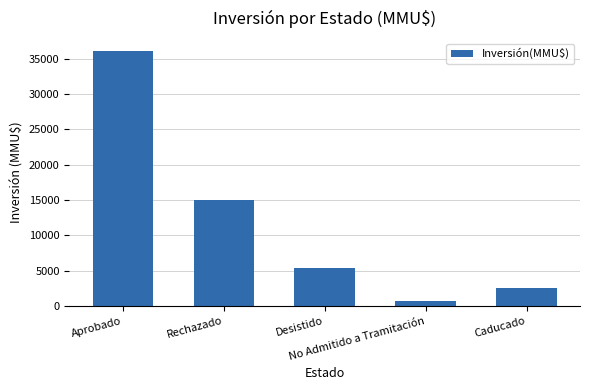

Which label corresponds to the largest value in the chart?

Aprobado